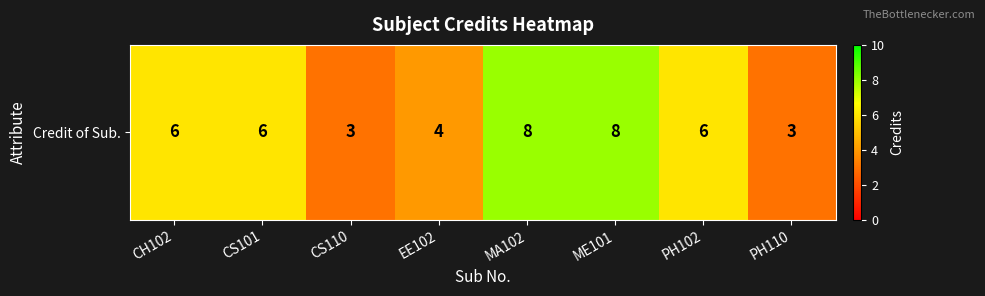

Reading left to right, transcribe all the data shown in this chart.

6	6	3	4	8	8	6	3